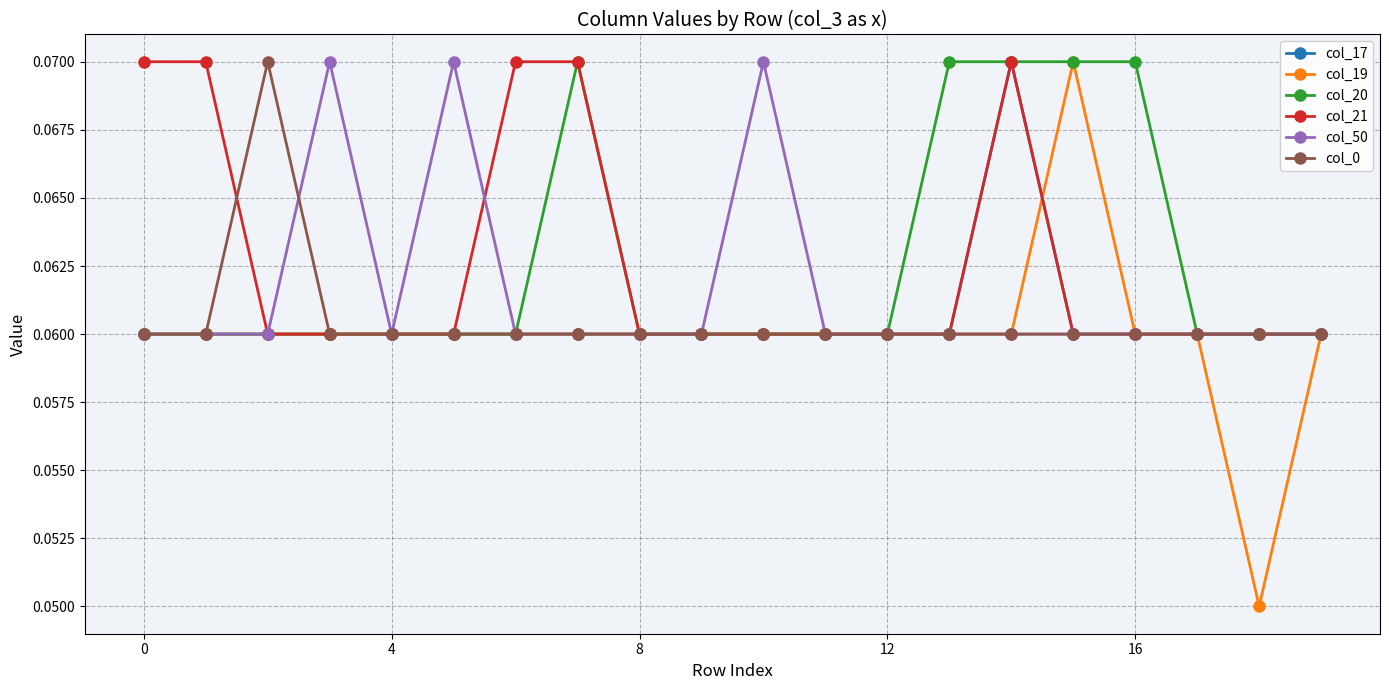

Which series has the widest spread of values?

col_19